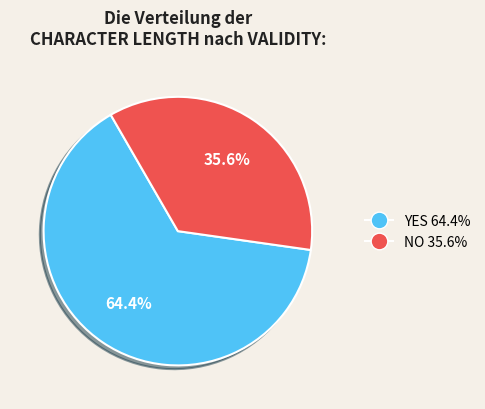

Does any single category account for the majority?

Yes